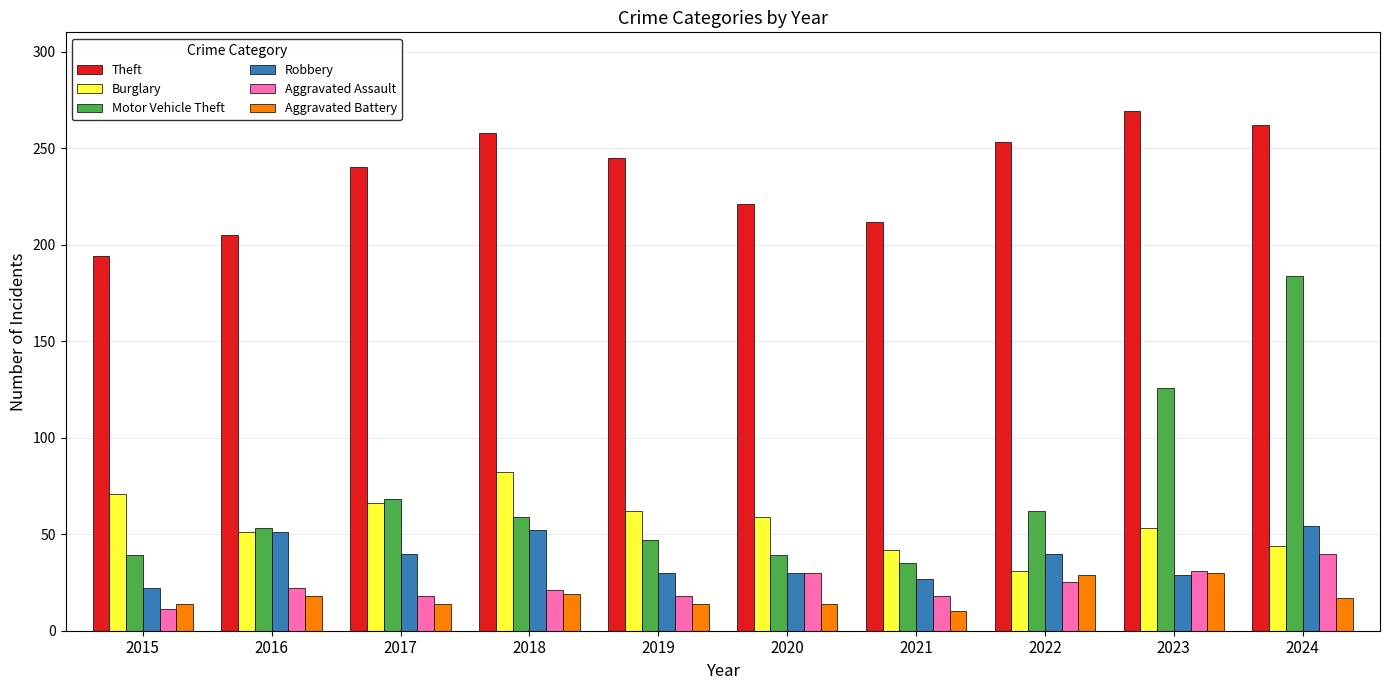

Which series changed the most between 2019 and 2023?

Motor Vehicle Theft